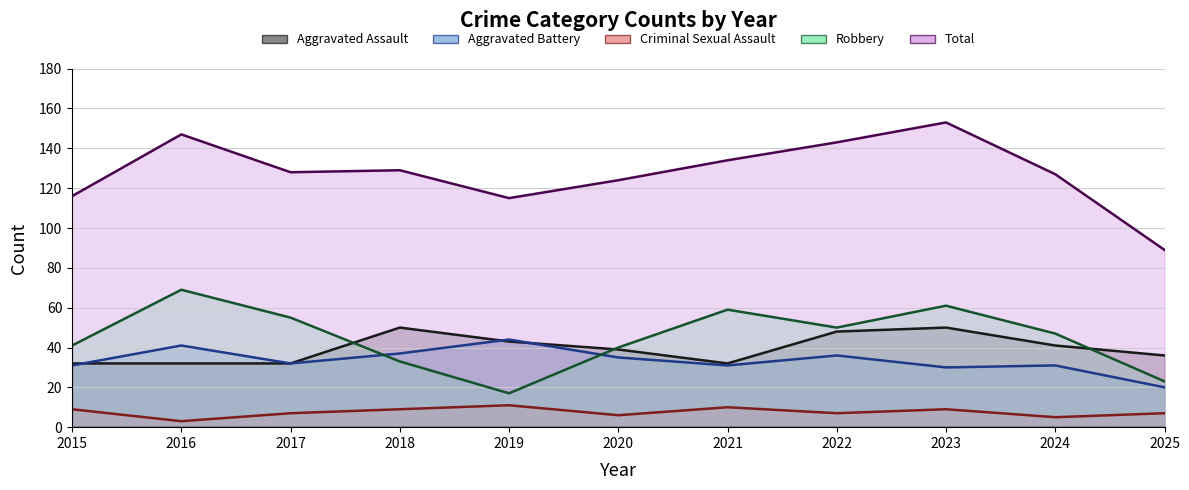

Which series ends up on top after the final intersection of Aggravated Battery and Robbery?

Robbery